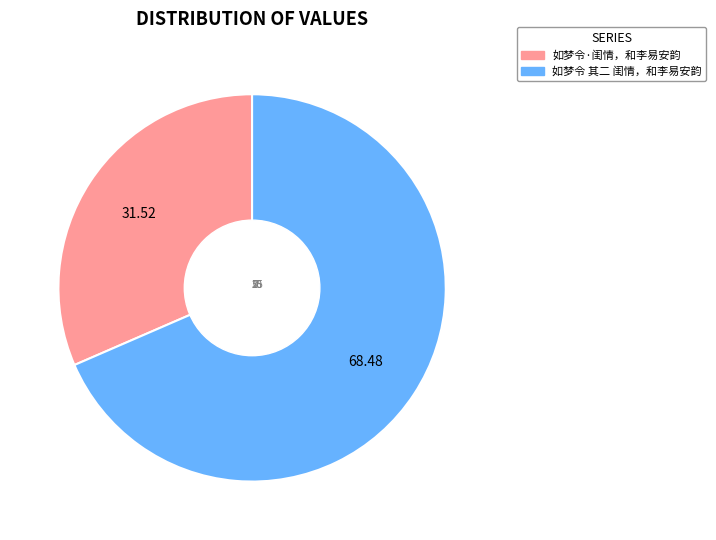

Approximately how many times larger is the value at 如梦令·闺情，和李易安韵 compared to 如梦令 其二 闺情，和李易安韵?

0.5